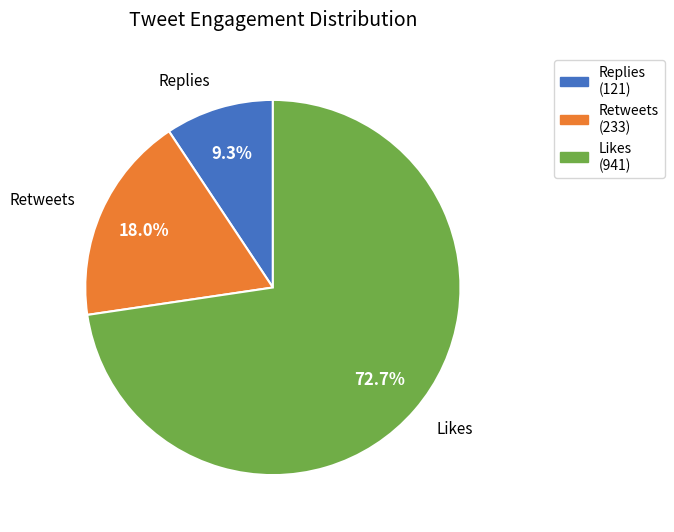

Is Likes the majority of the pie?

Yes